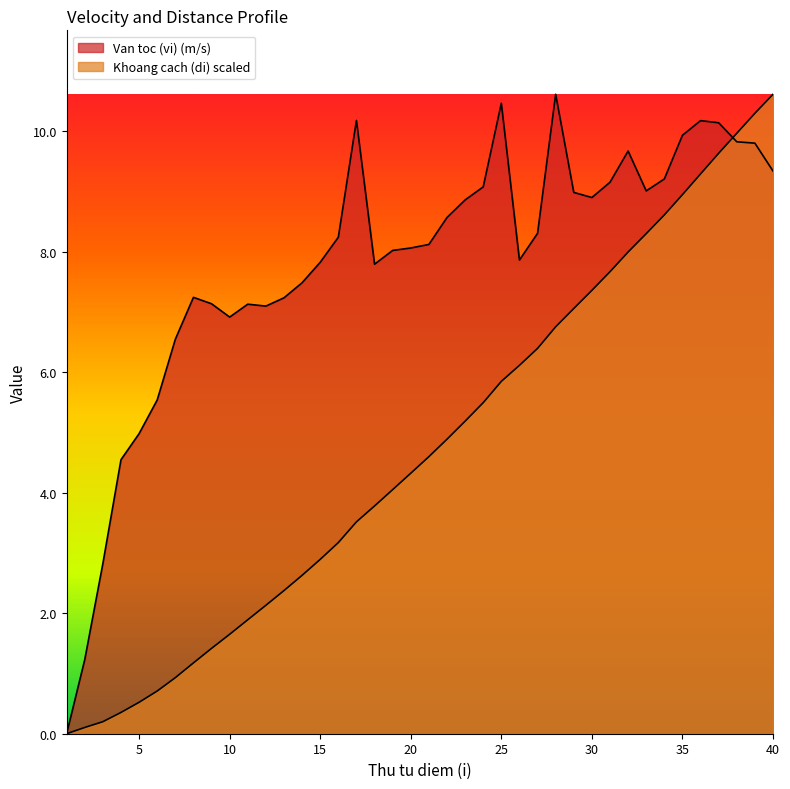

Does the chart display data point markers on the line(s)?

No